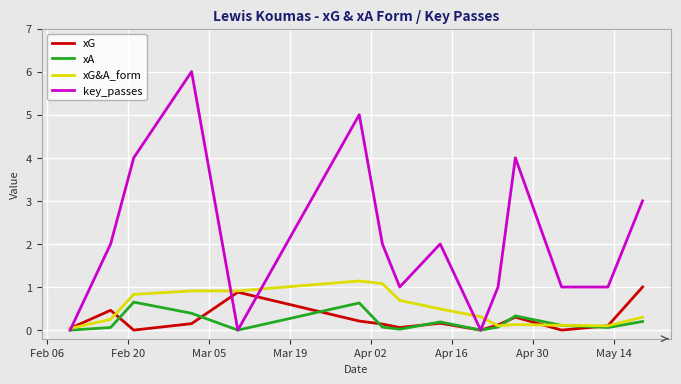

Which series has the largest range (max minus min)?

key_passes